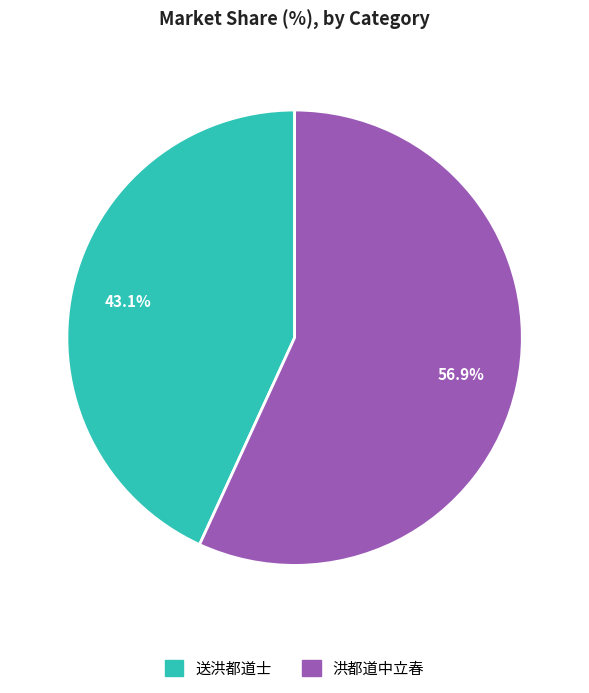

Does 送洪都道士 account for over 50% of the chart?

No